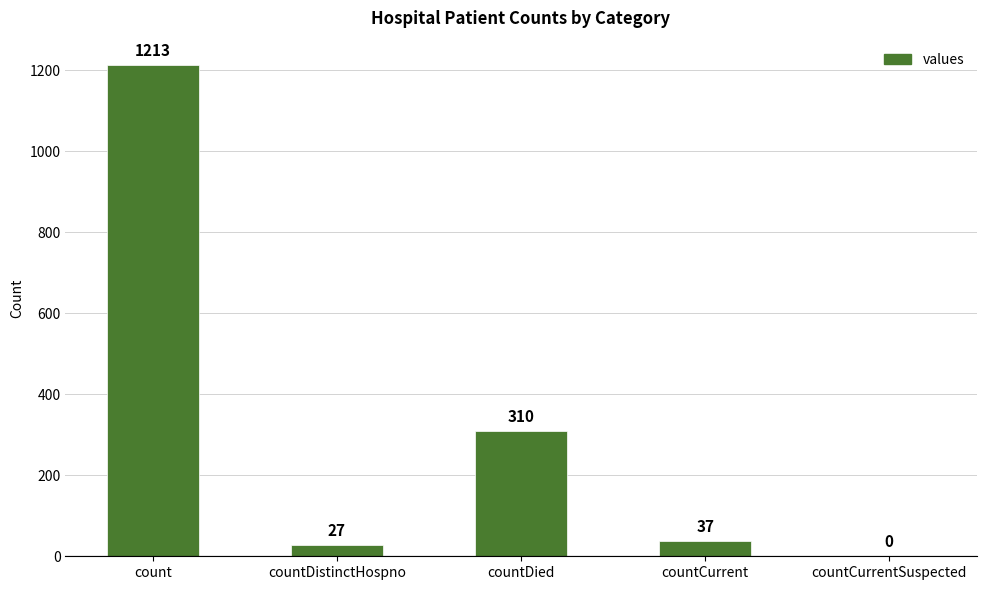

Read the value at countCurrent, to the nearest 10.

40